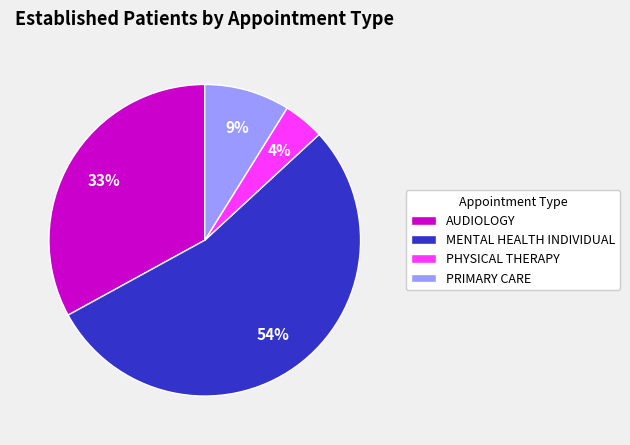

What is the largest slice in the pie chart?

MENTAL HEALTH INDIVIDUAL